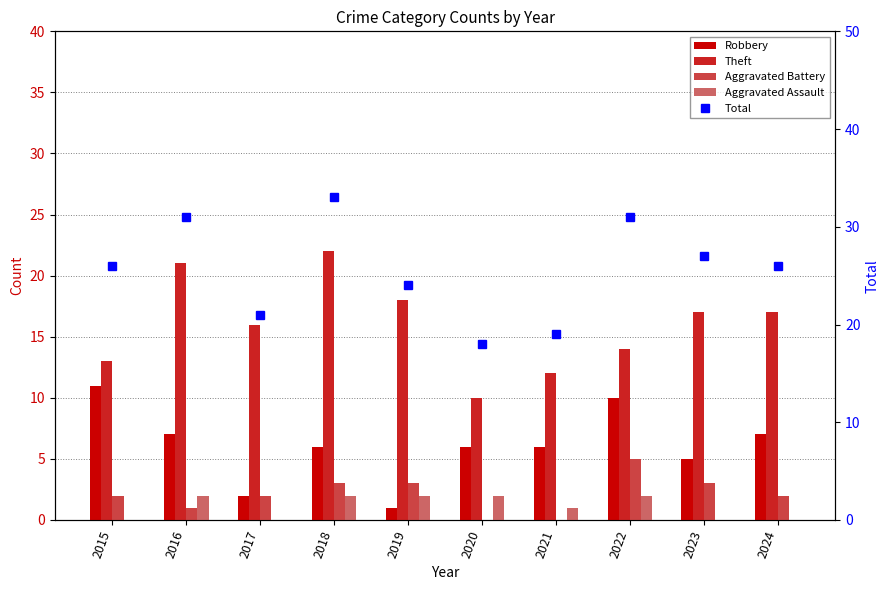

At which label does Aggravated Battery first exceed 2?

2018